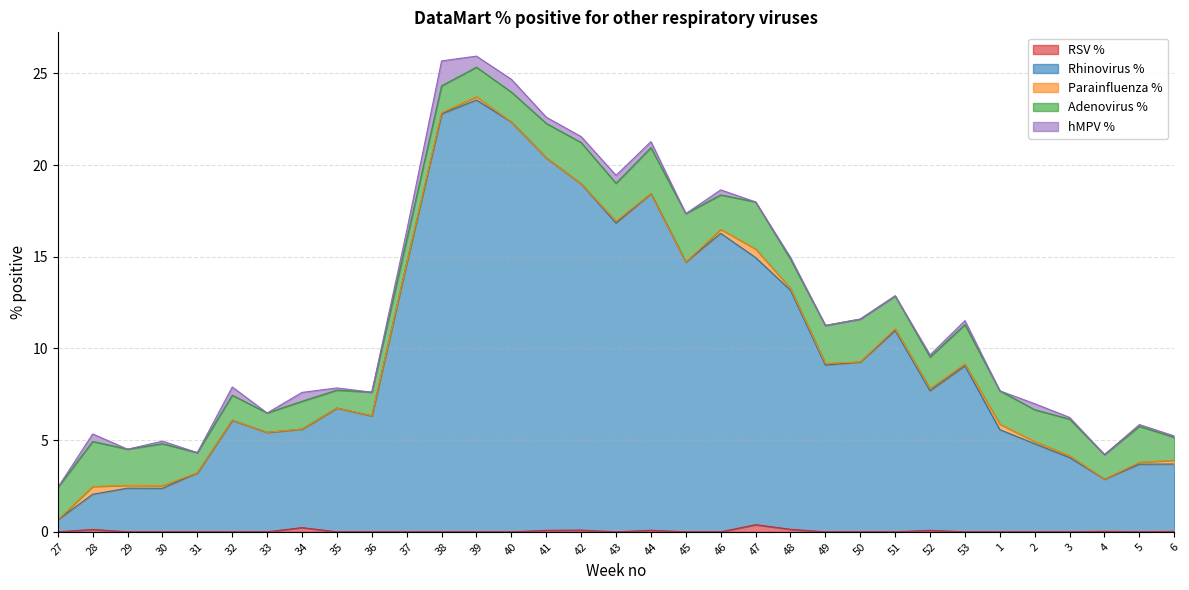

How many distinct data groups are displayed?

5